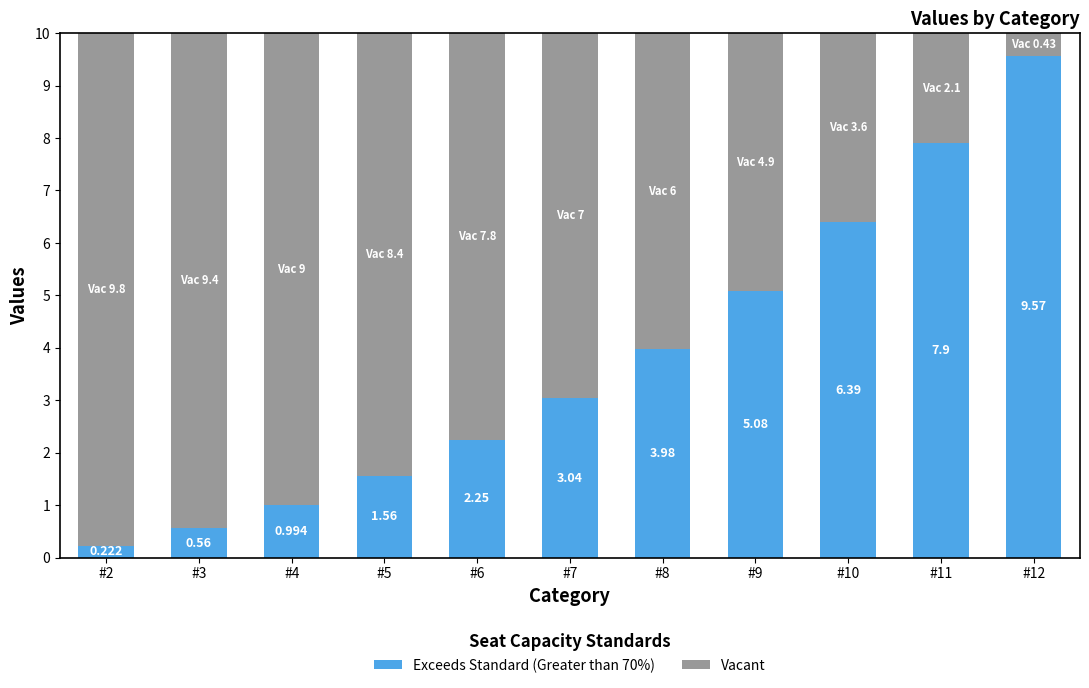

Count the number of data series in this chart.

2